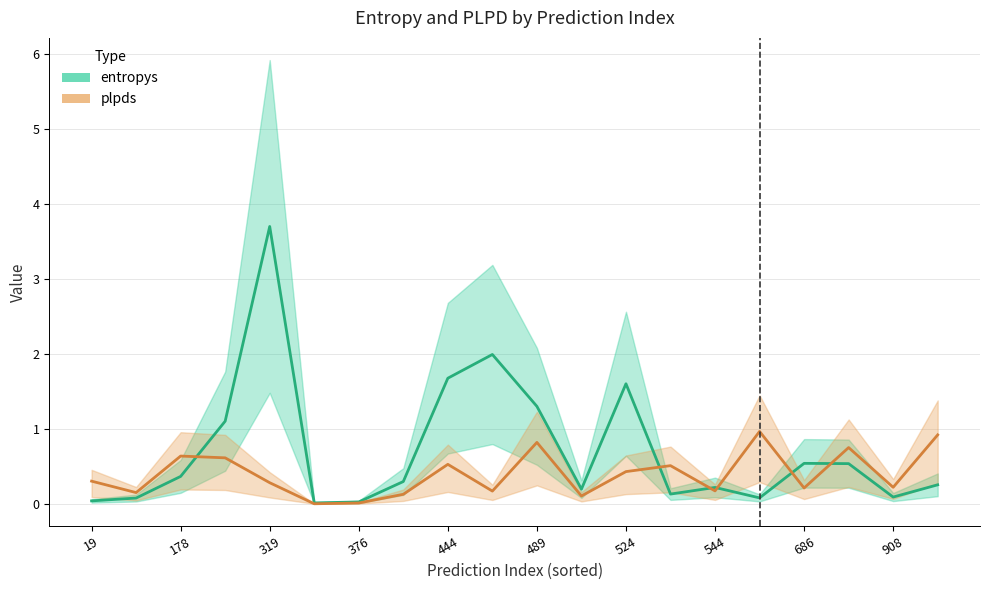

Which series has the widest spread of values?

entropys